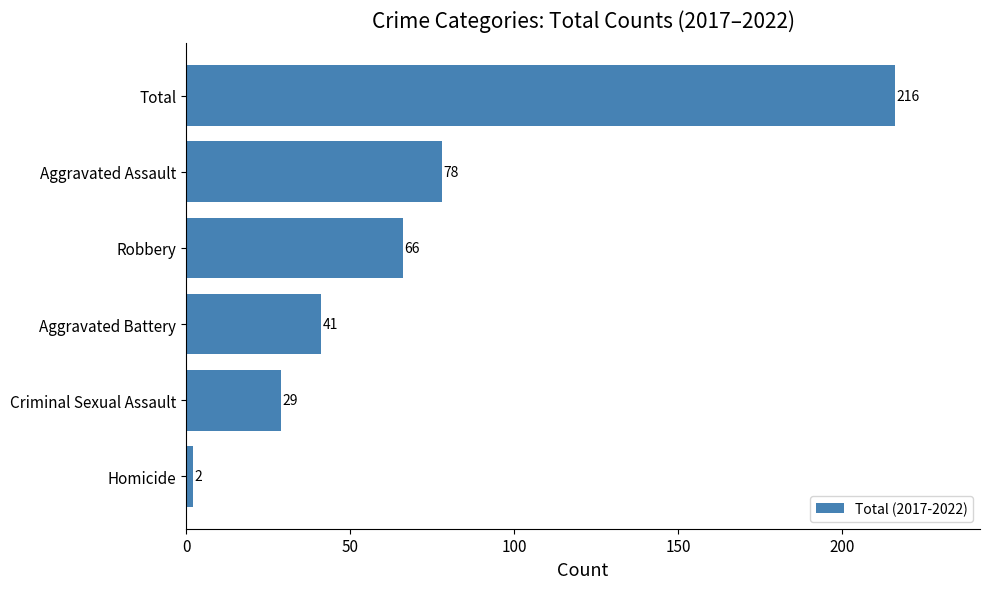

What is the difference between the maximum and minimum values?

214